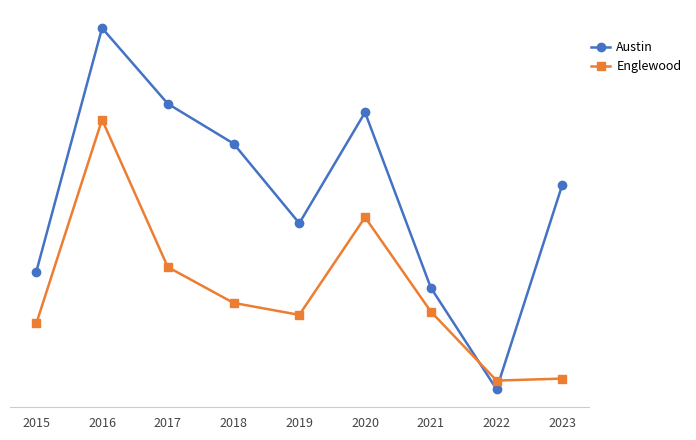

What is the minimum value shown in the chart?

1542